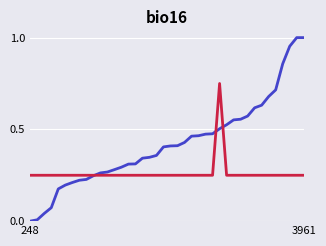

Does the chart display data point markers on the line(s)?

No